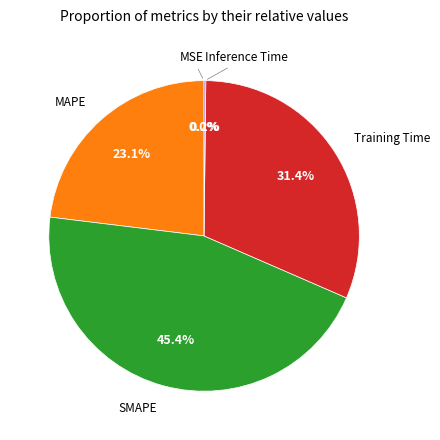

Combined, do Training Time and SMAPE account for over 50%?

Yes